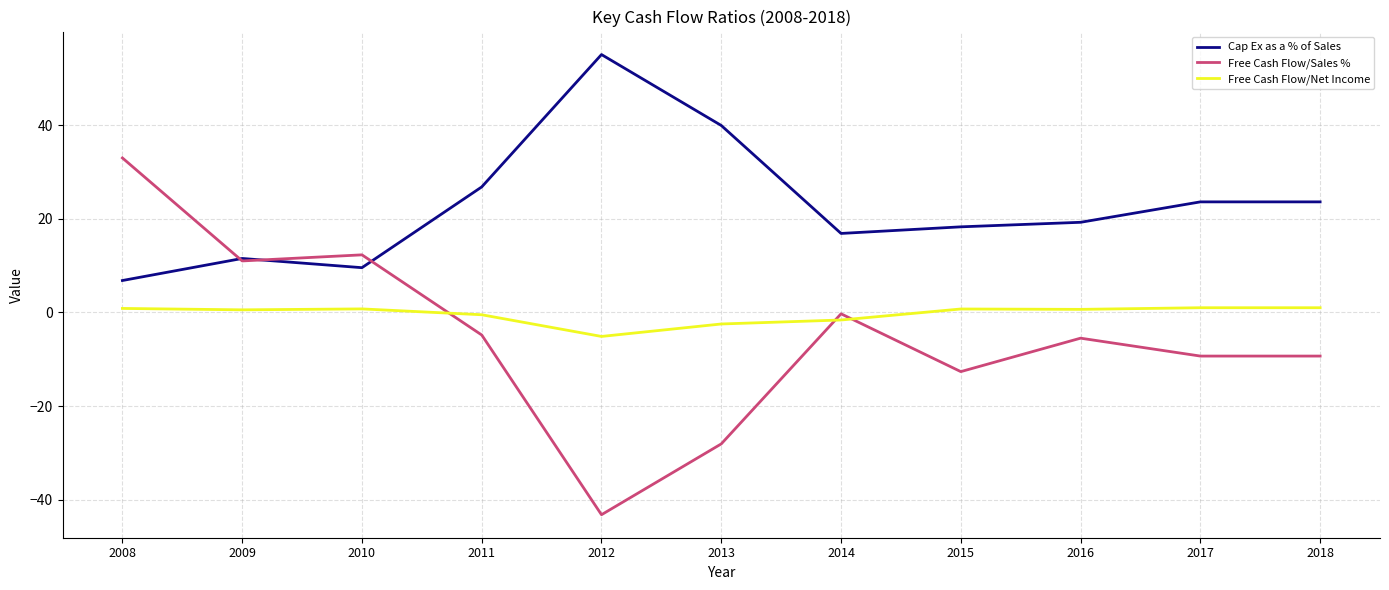

What is the minimum value for Cap Ex as a % of Sales?

6.8